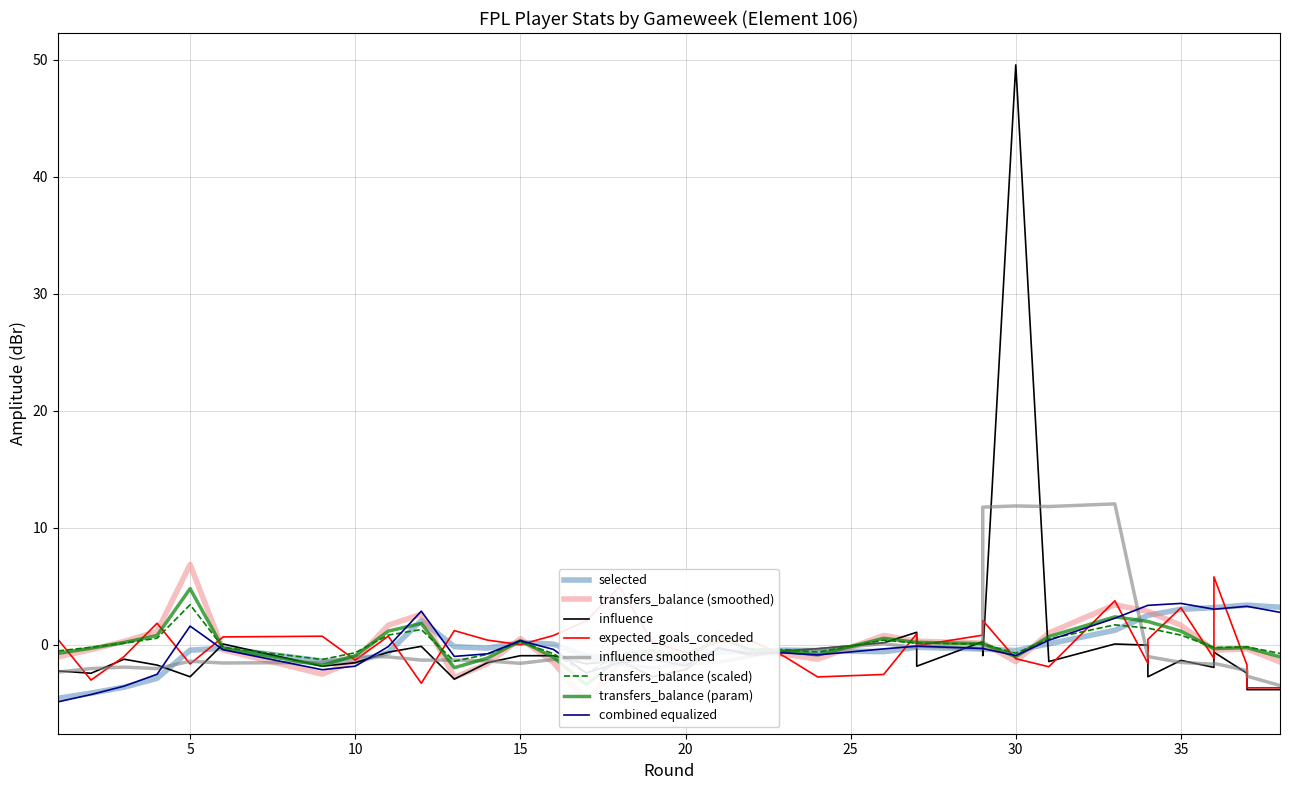

How many times do expected_goals_conceded and influence cross each other?

10